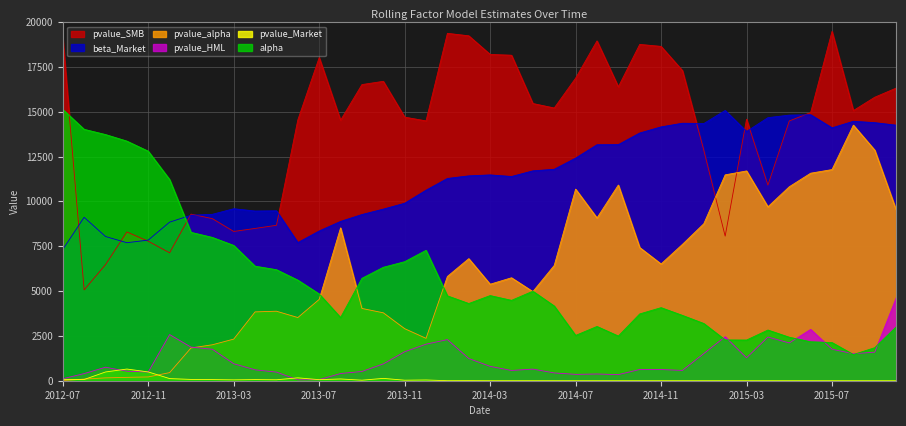

In pvalue_SMB, how many points are higher than both neighbors (excluding endpoints)?

9